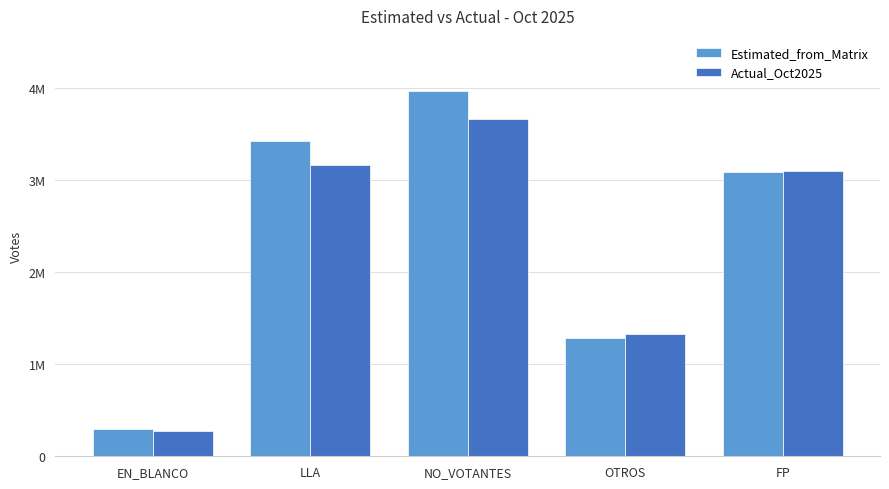

Between EN_BLANCO and OTROS, which is larger?

OTROS